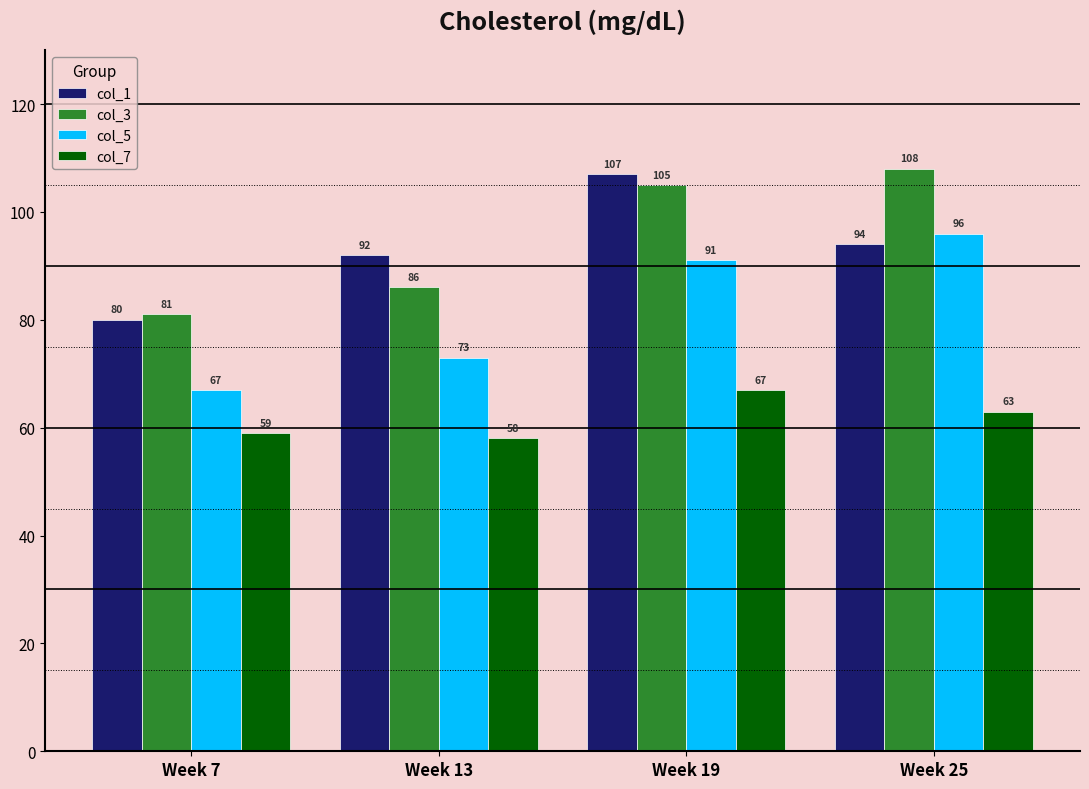

Reading right to left, what are all the values shown in this chart?

col_1: 94	107	92	80
col_3: 108	105	86	81
col_5: 96	91	73	67
col_7: 63	67	58	59